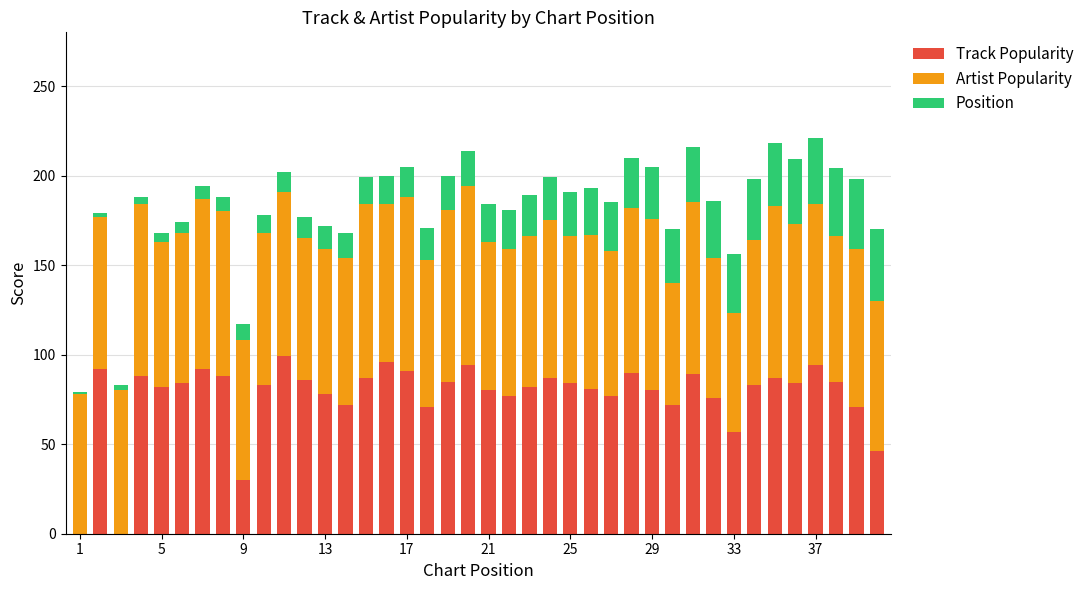

What is the sum of all Track Popularity values?

3080